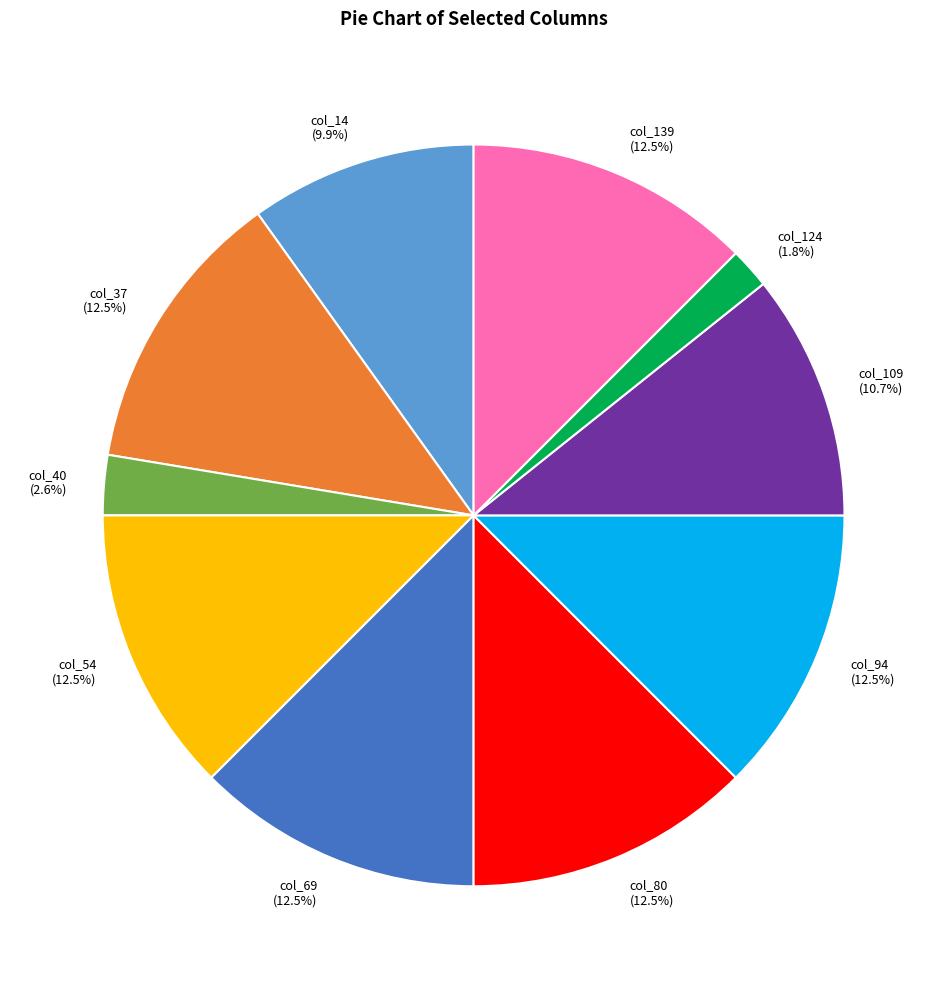

What is the smallest slice in the pie chart?

col_124 (1.8%)